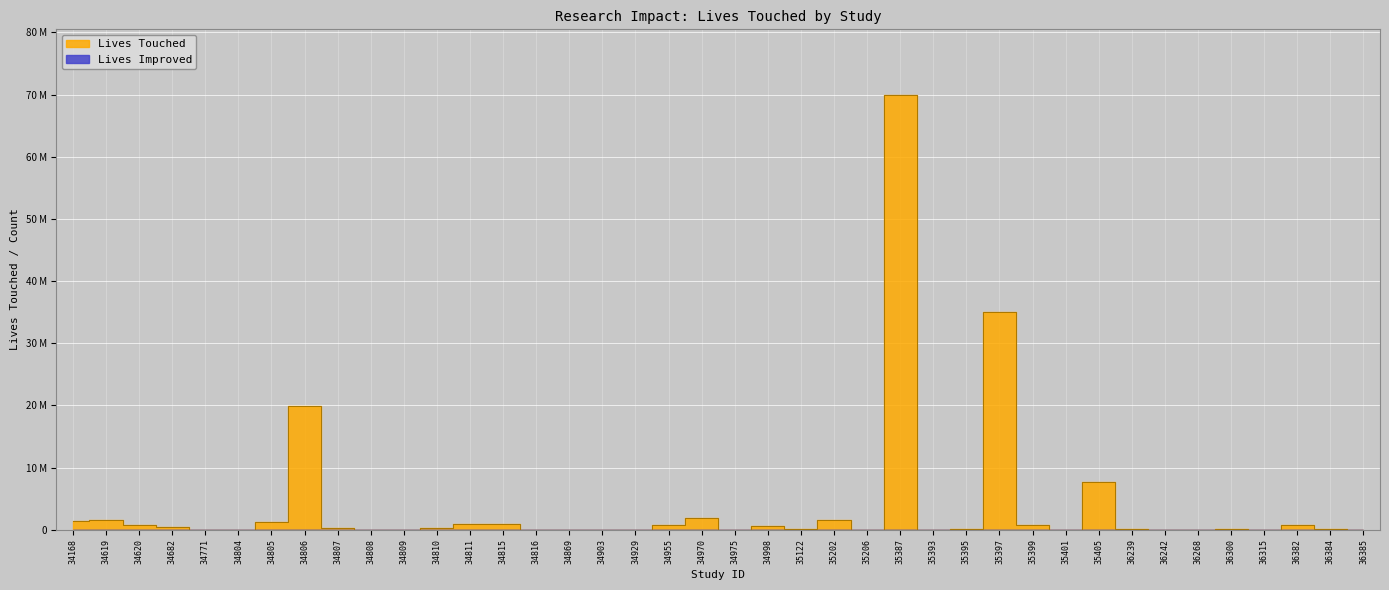

What is the value of the 23rd point from the left?

37985